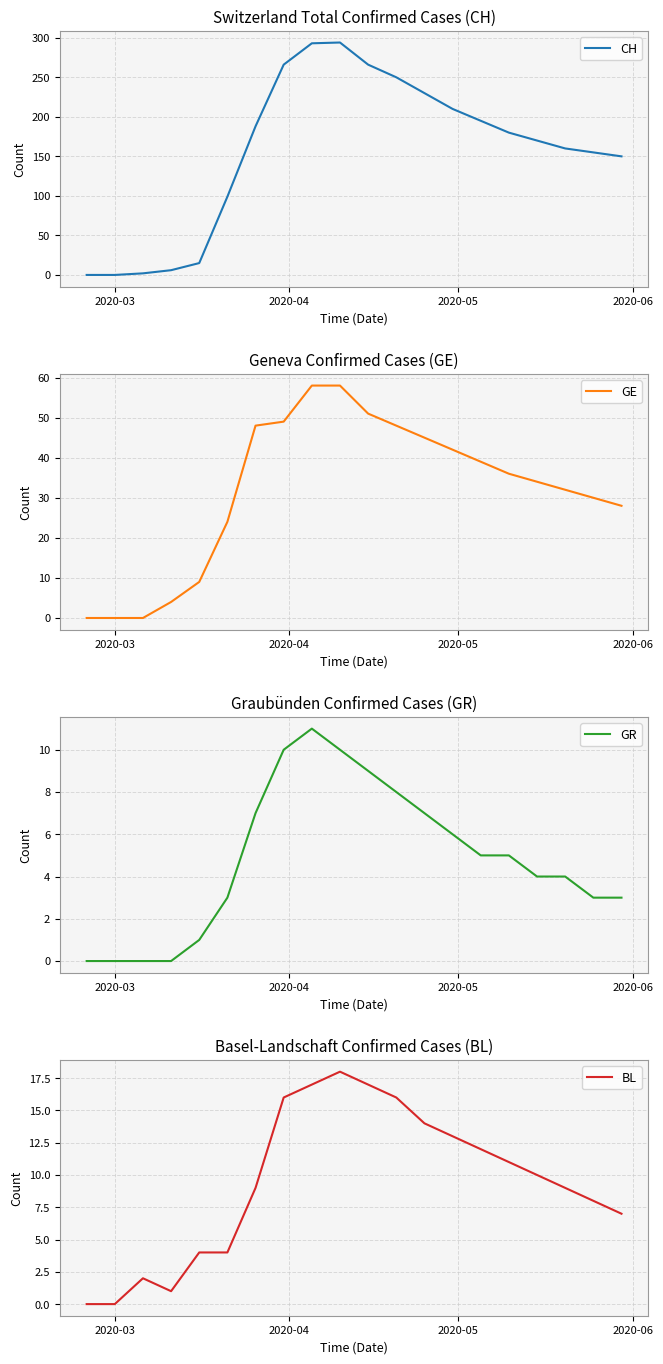

What is the maximum value for GR?

11